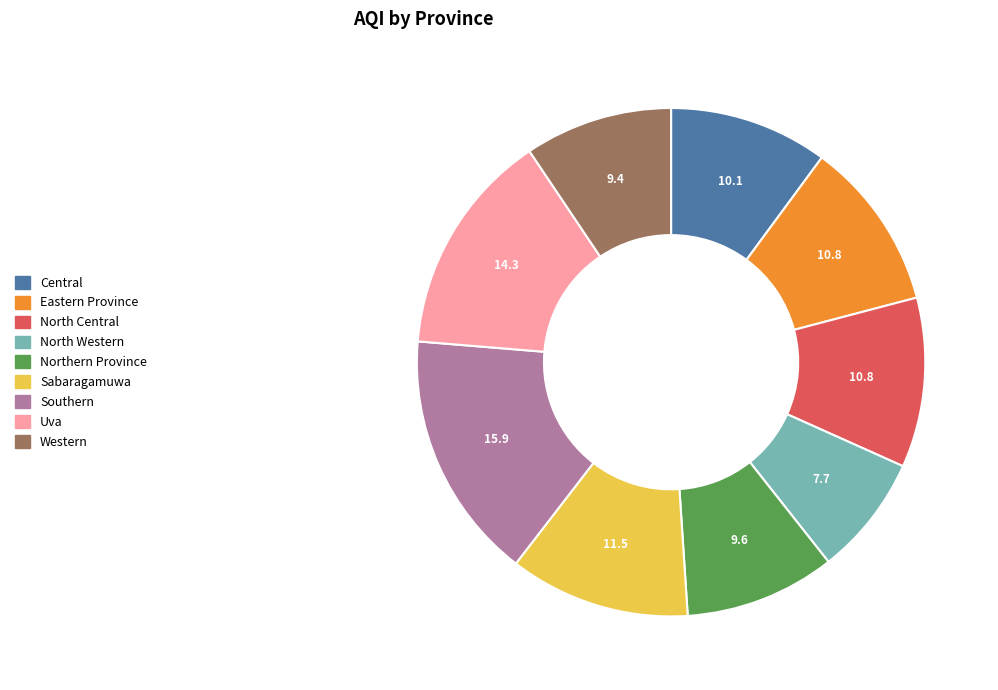

What is the ratio of the value at North Central to the value at Sabaragamuwa?

0.9